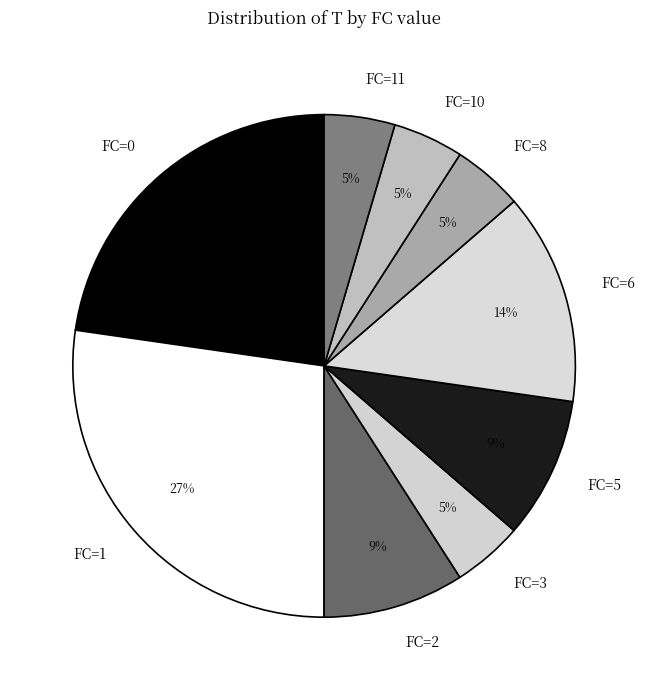

Is the sum of FC=10 and FC=6 greater than half?

No